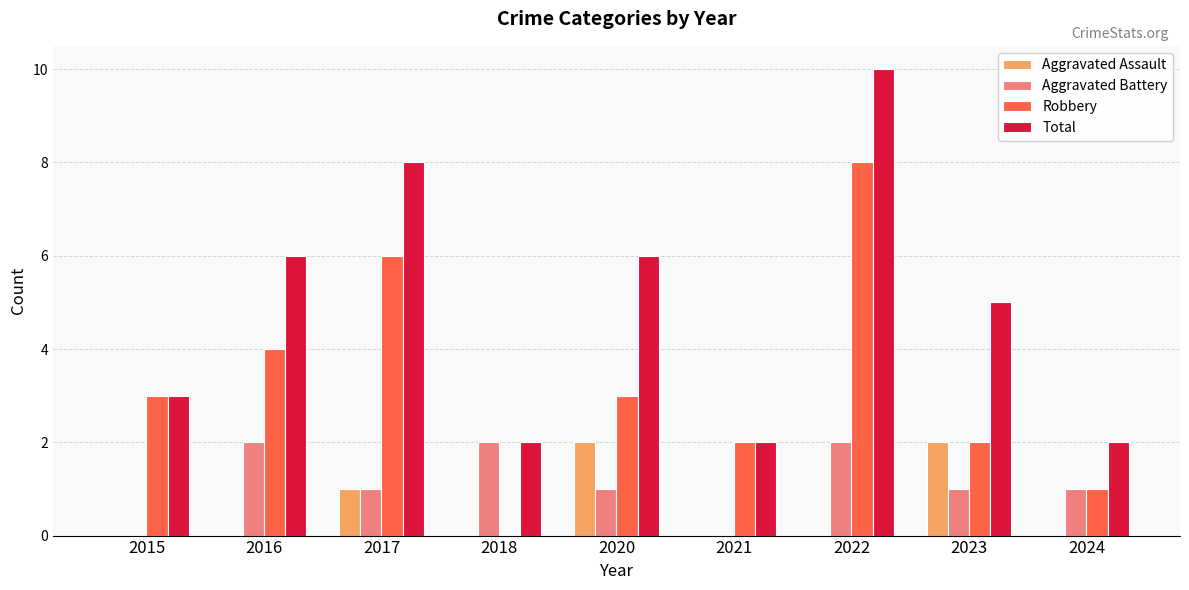

What is the highest value of the Total series?

10